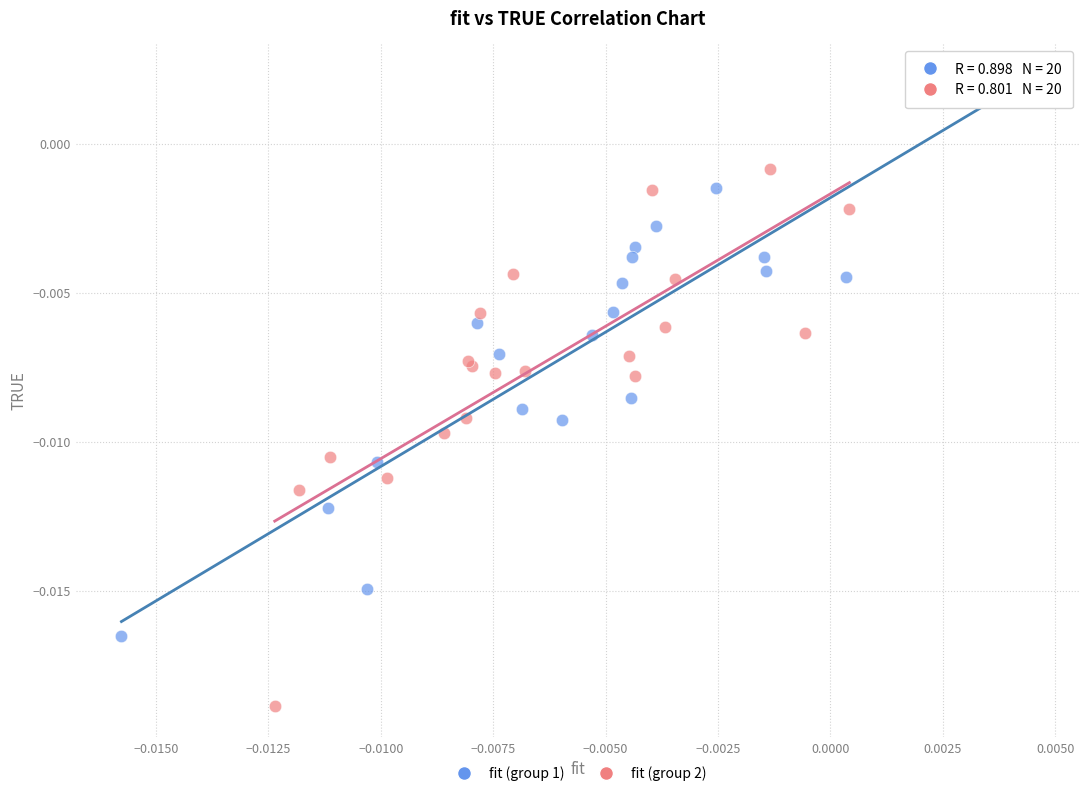

Which series reaches the maximum Y coordinate?

fit (group 1)